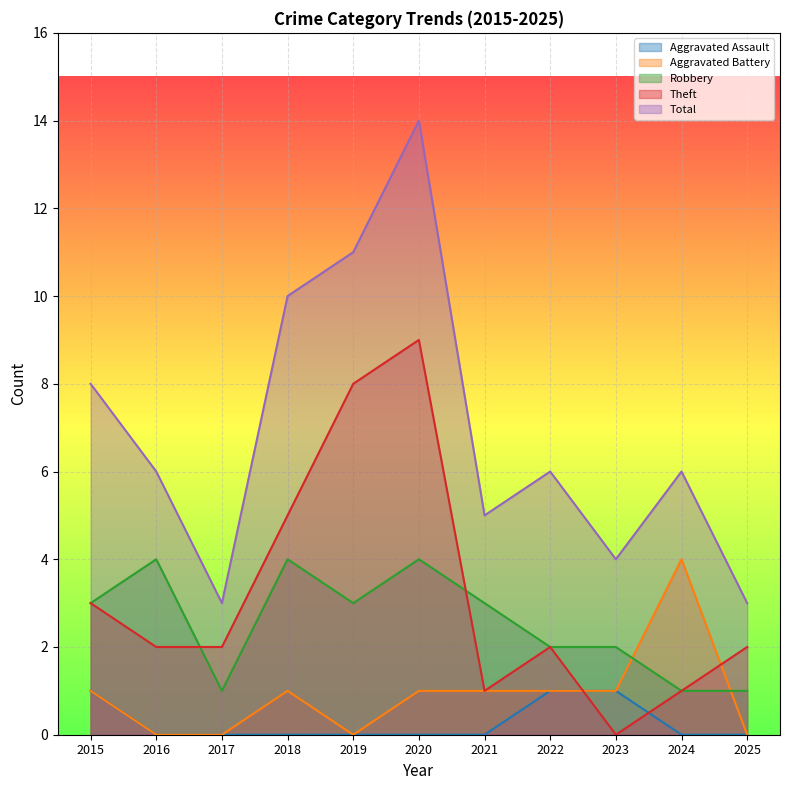

Which category has the lowest value across all series?

2016